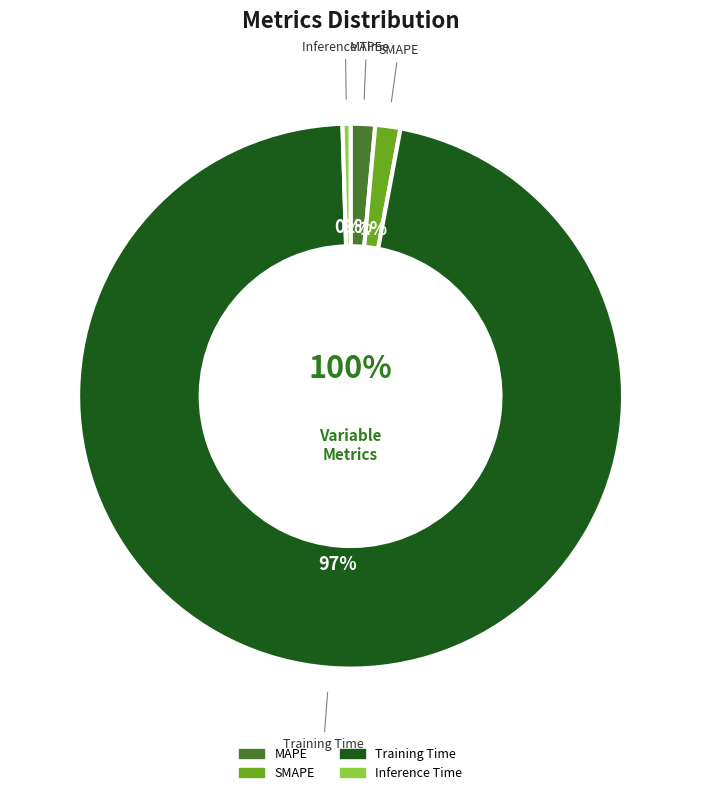

How much of the chart is everything except MAPE?

98.6%